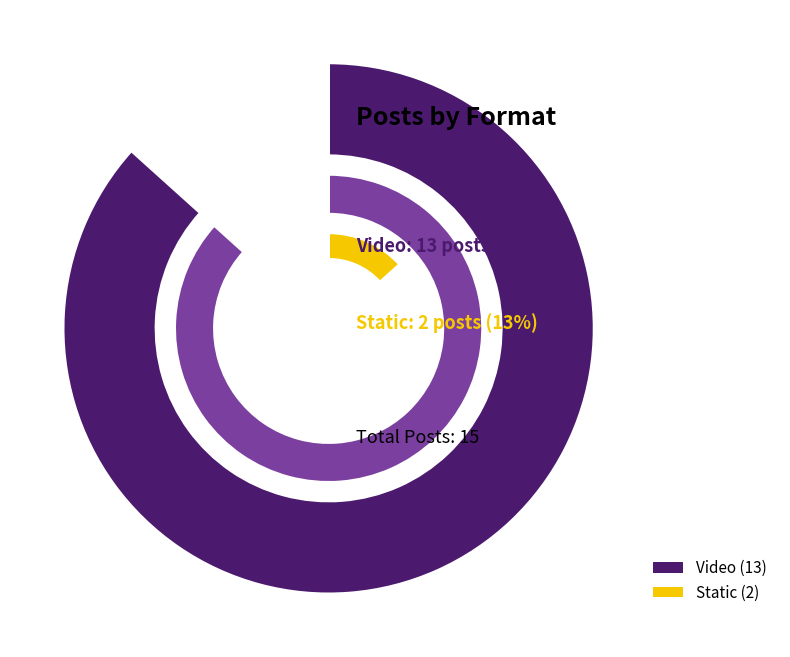

True or false: Static accounts for 13% of the total.

True